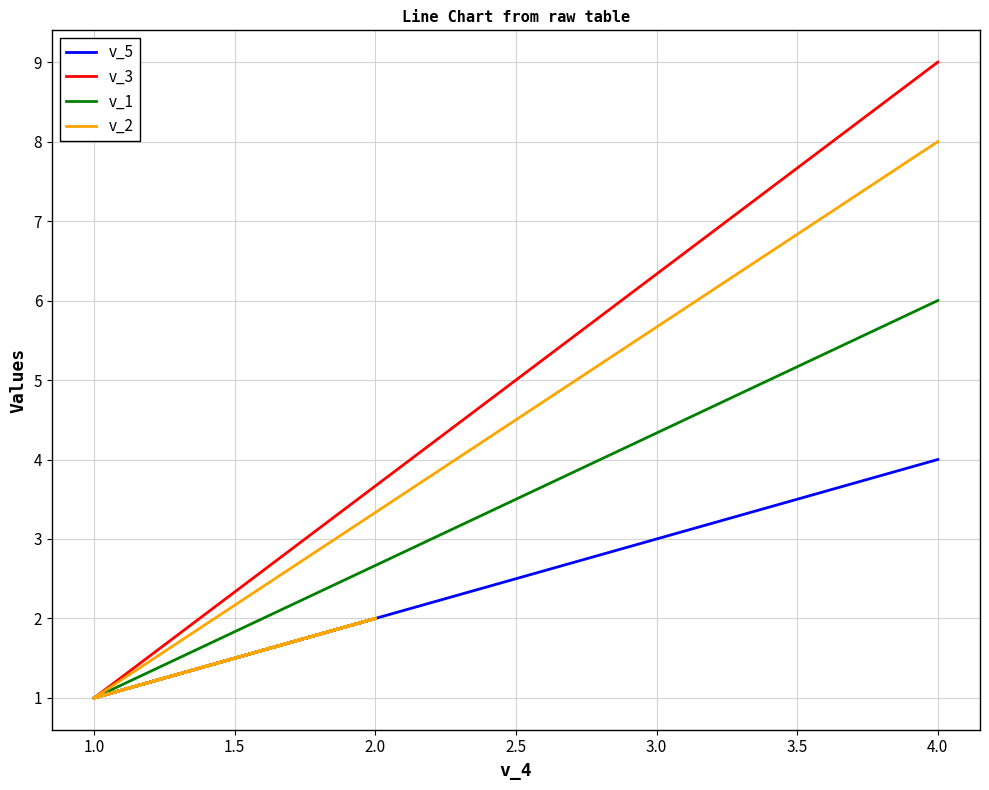

How many data points does each series have?

22